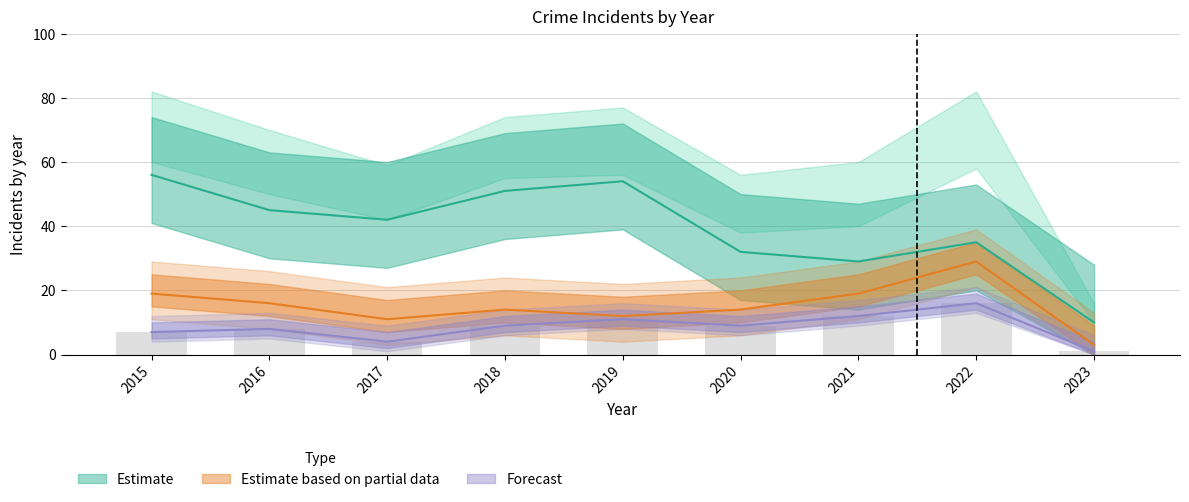

What is the spread (max minus min) of values at 2018?

70